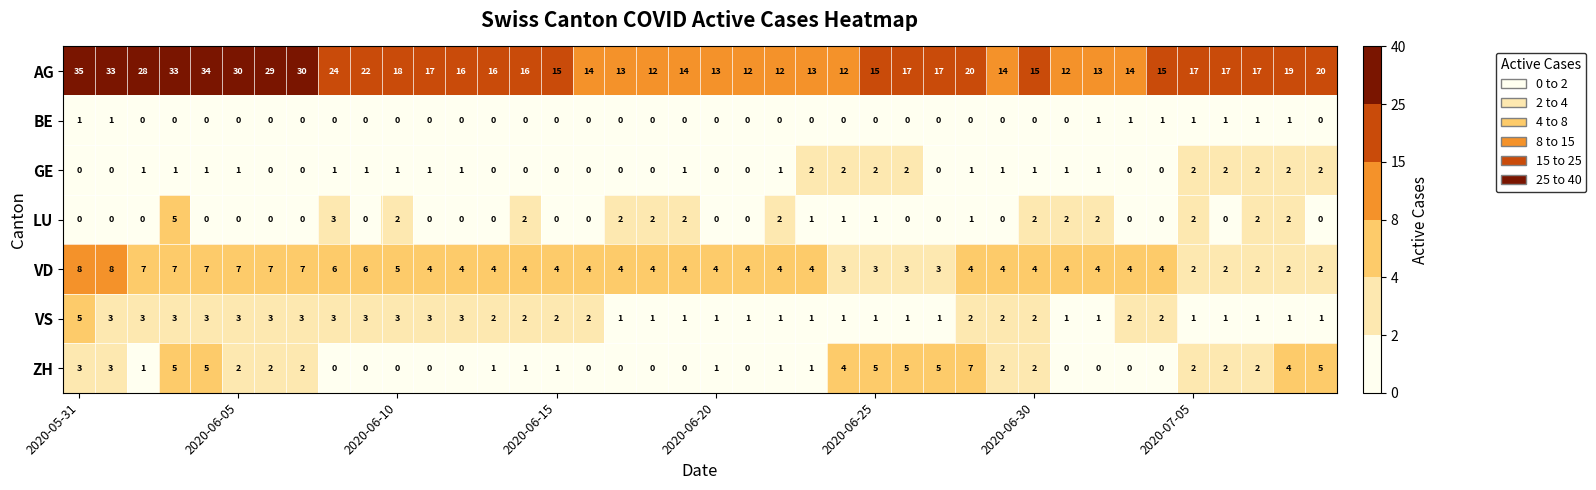

What is the difference between the maximum and minimum values in the ZH series?

7